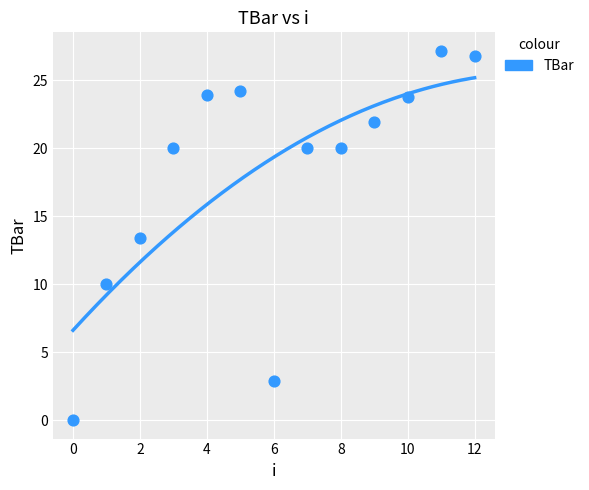

What Y value in the scatter plot is closest to 13?

13.4